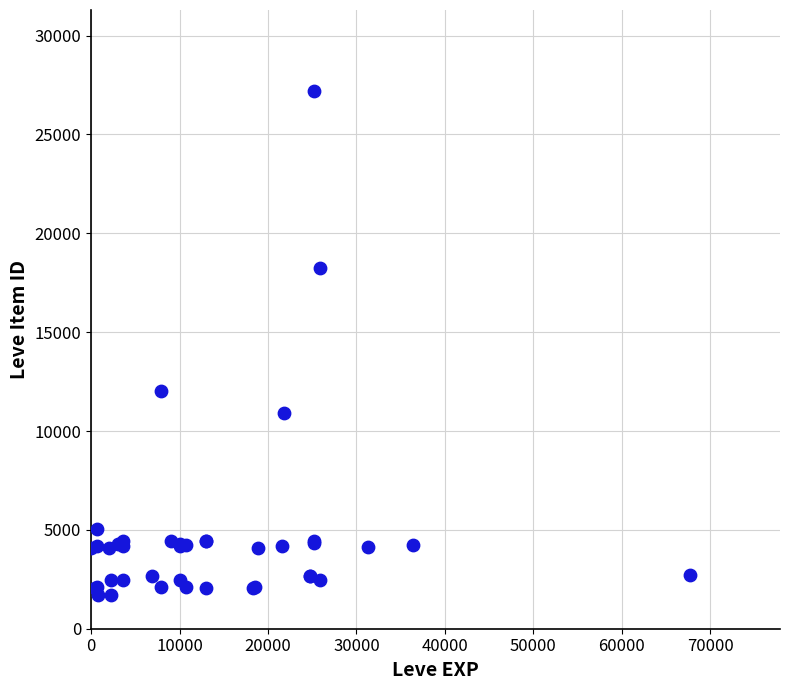

What Y value in the scatter plot is closest to 14448?

12018